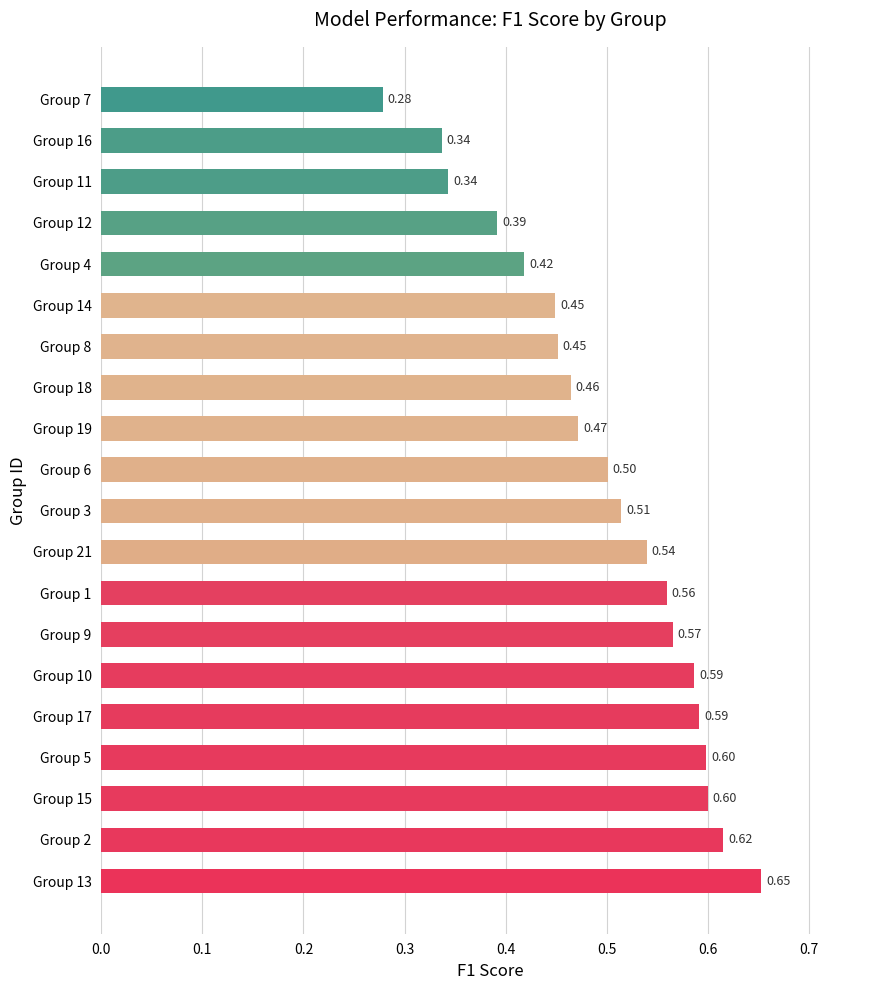

Where is the data nearest to the value 0?

Group 7